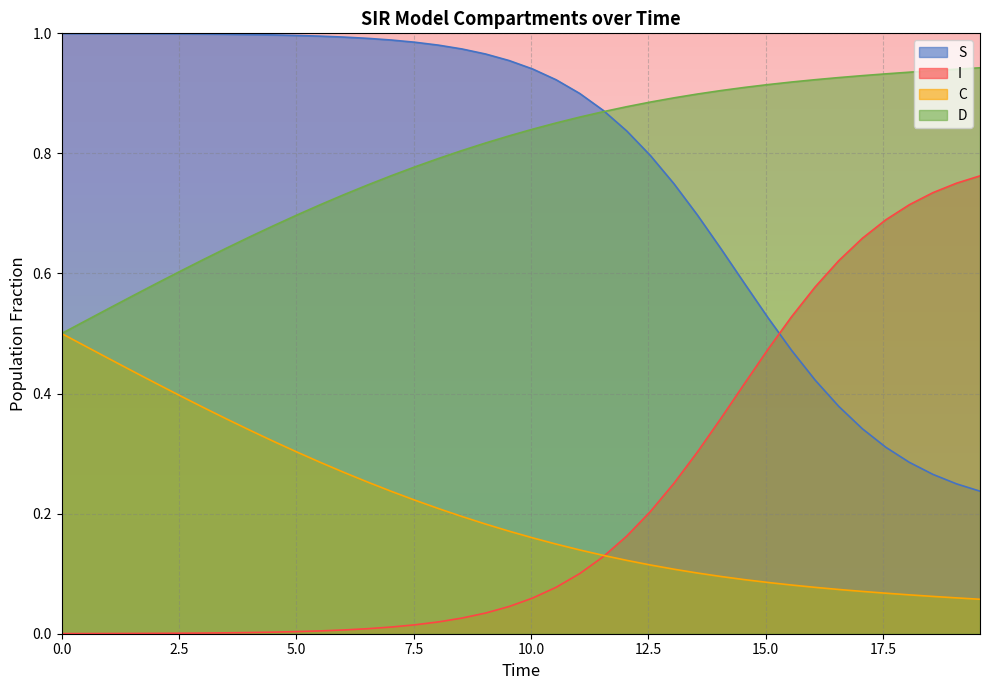

What are all the series names shown in the legend?

S, I, C, D